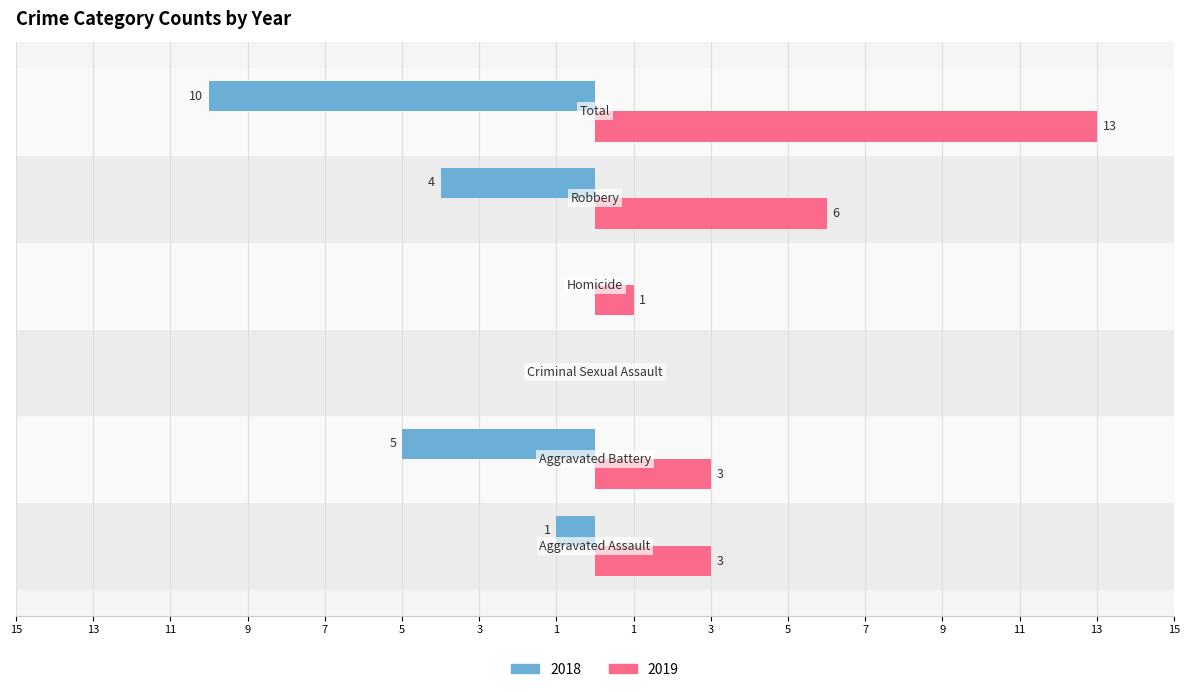

What are all the series names shown in the legend?

2018, 2019